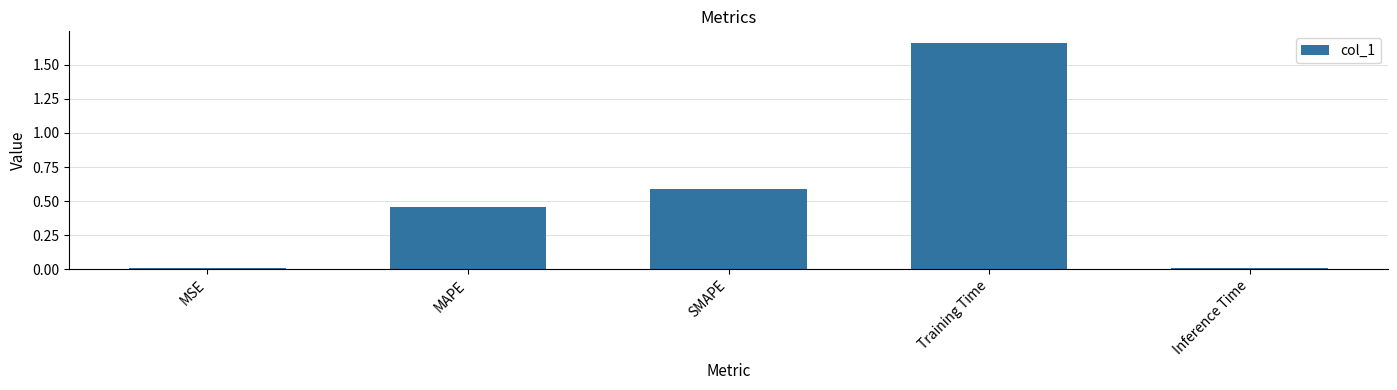

Which category has the highest value across all series?

Training Time